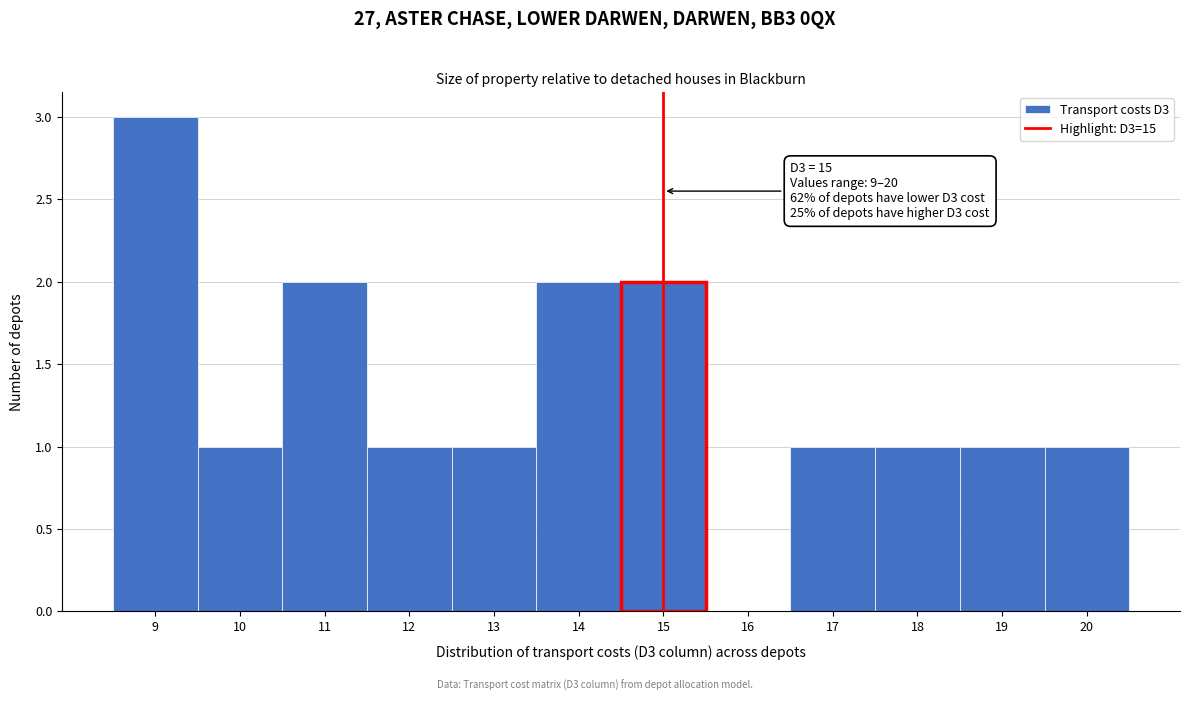

Over which range of the x-axis is the bar tallest?

8.5 to 9.5